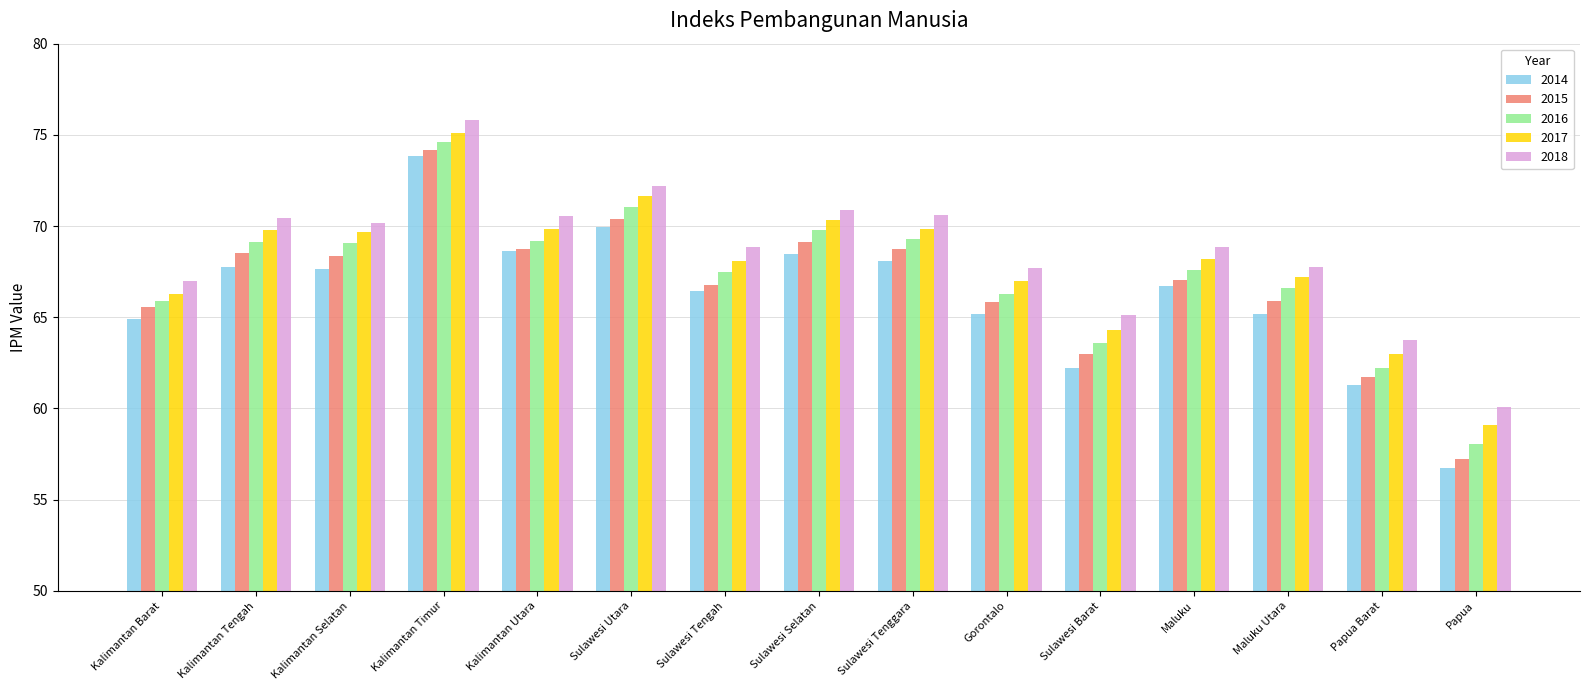

What is the label of the 11th bar from the left?

Sulawesi Barat